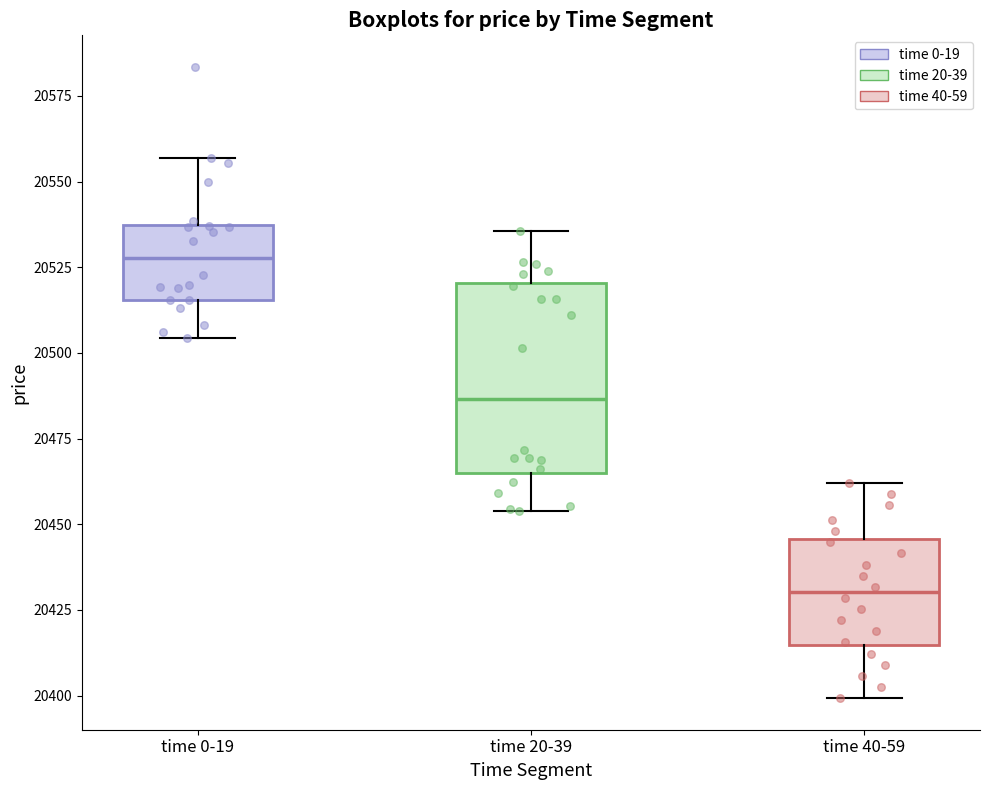

Reading left to right, read every box against the y-axis: the position of its median line, the range the box covers, and the ends of its whiskers. The values are not printed on the chart, so give them approximately, as read against the axis.

time 0-19: median 20530, box 20515 to 20535, whiskers 20505 to 20555
time 20-39: median 20485, box 20465 to 20520, whiskers 20455 to 20535
time 40-59: median 20430, box 20415 to 20445, whiskers 20400 to 20460